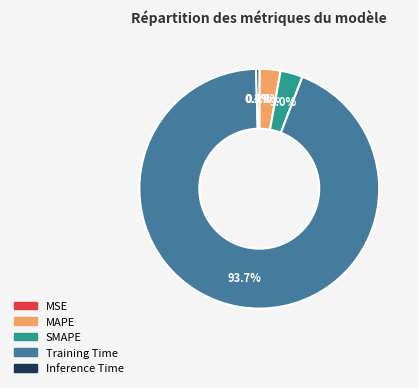

Which has a higher value, Training Time or SMAPE?

Training Time